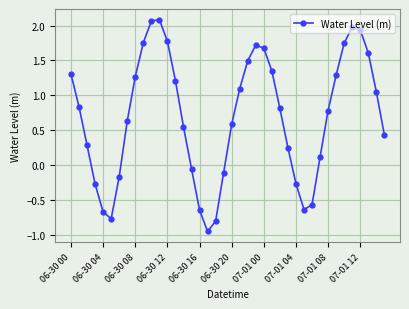

True or false: the data has more than 2 interior local peaks.

True